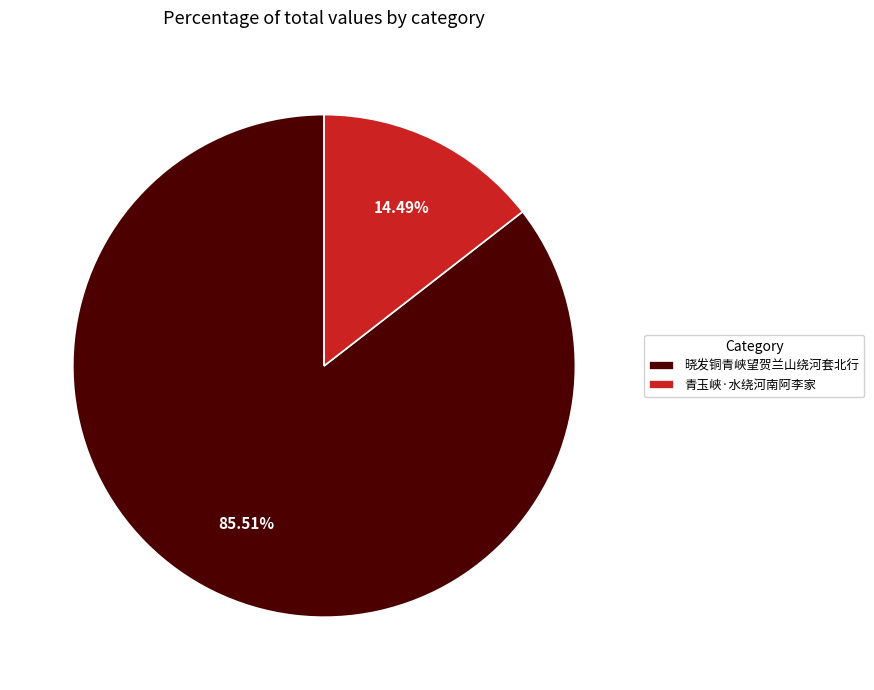

To the nearest percent, what is the combined percentage of 晓发铜青峡望贺兰山绕河套北行 and 青玉峡·水绕河南阿李家?

100%